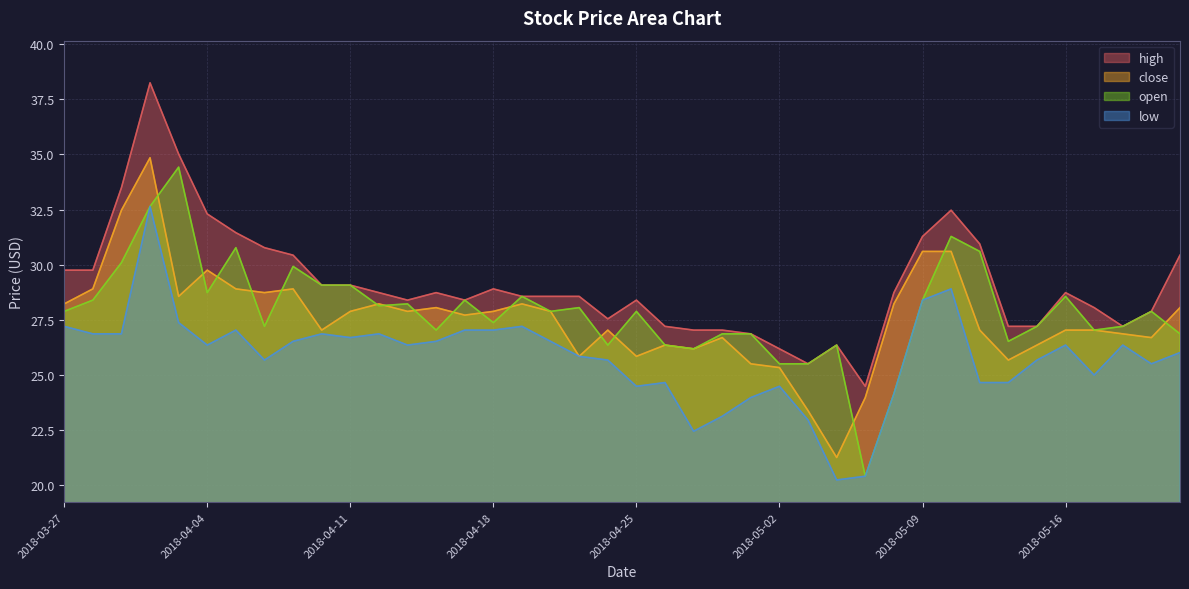

What is the greatest value displayed?

38.2